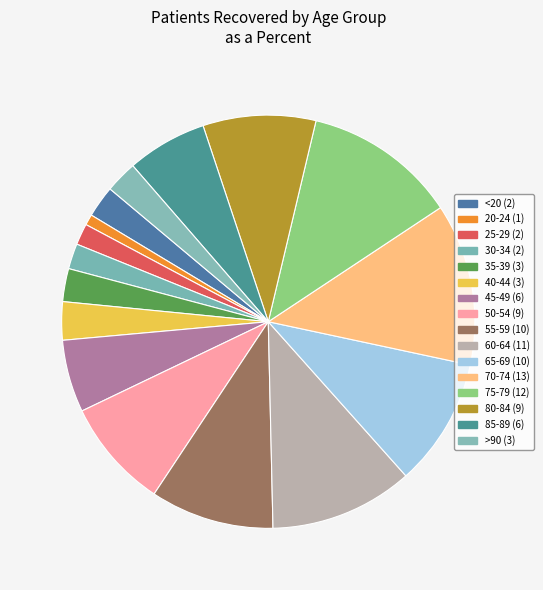

What percentage is the >90 slice, to the nearest percent?

3%